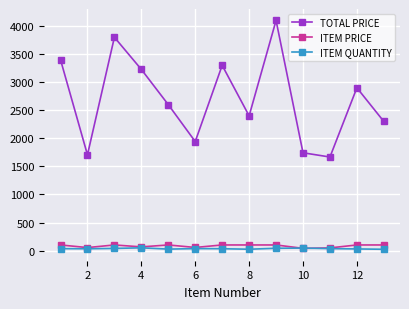

In ITEM QUANTITY, how many points are lower than both neighbors (excluding endpoints)?

3